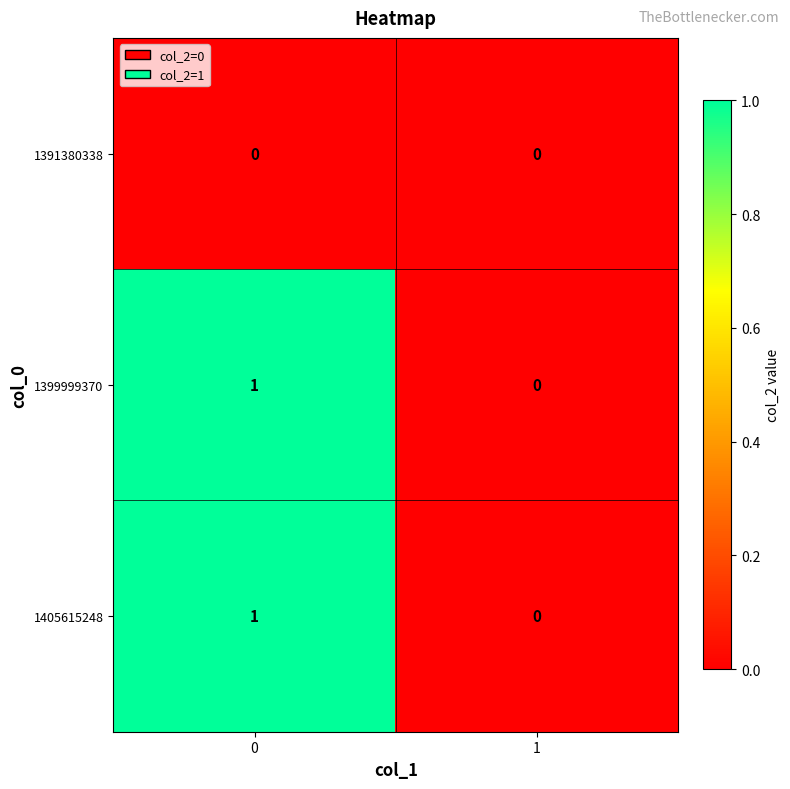

What is the maximum value shown in the chart?

1